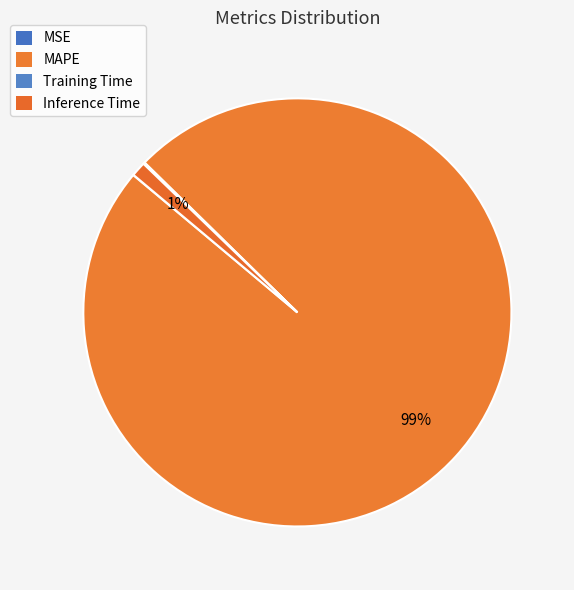

Is it true that Inference Time is 11% of the pie?

False